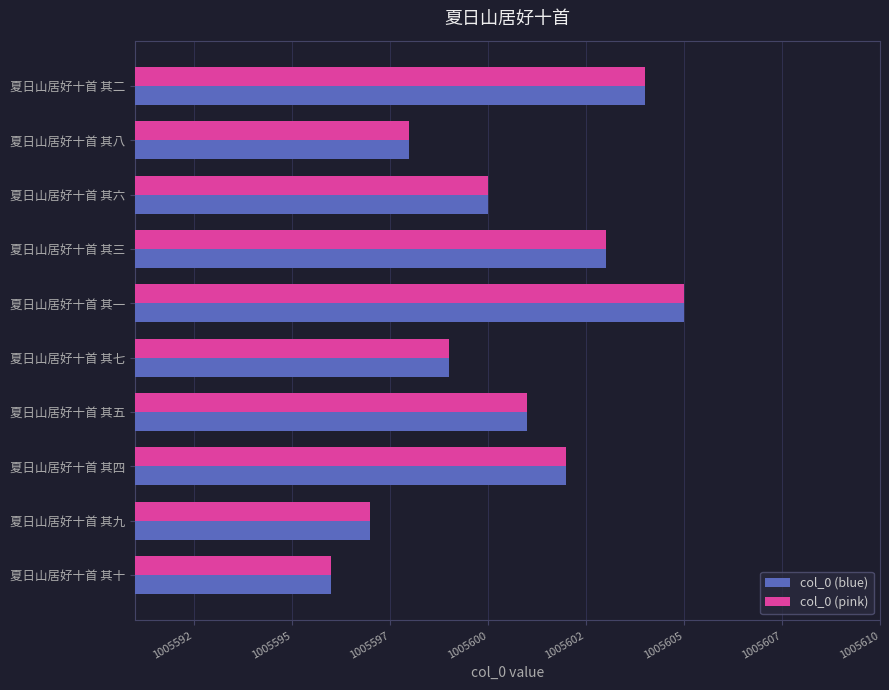

Which series has the largest total across all categories?

col_0 (blue)